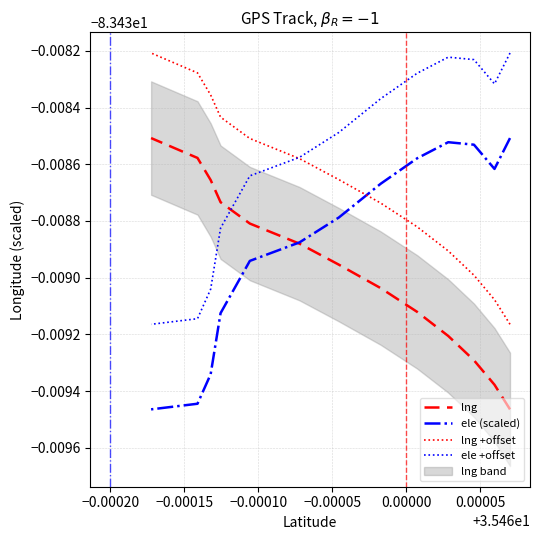

What is the average value of the ele (scaled) series?

-83.4